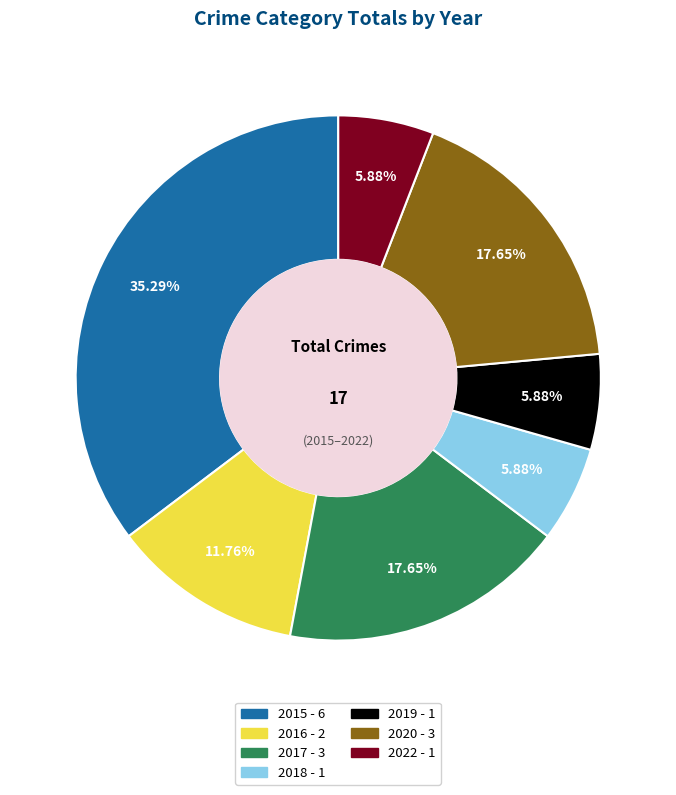

What percentage do 2019 and 2020 together represent?

23.5%